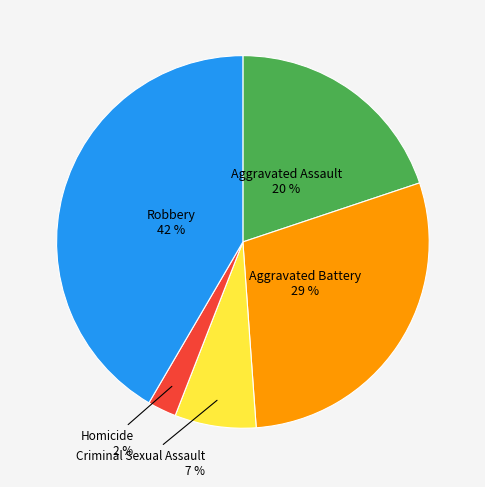

To the nearest percent, what is the average slice percentage?

20%